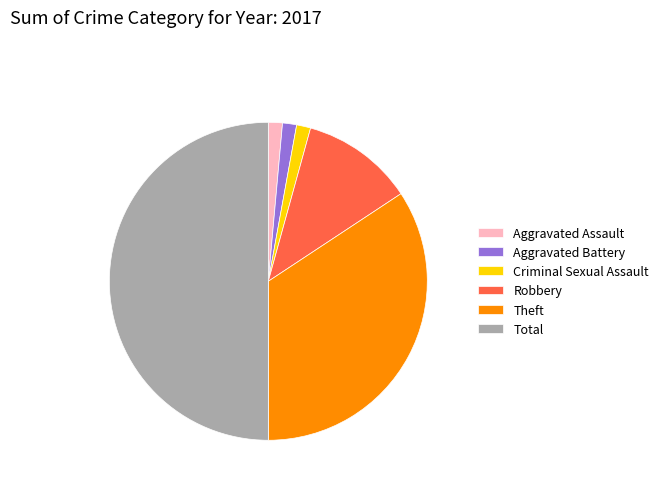

Which category accounts for the majority?

Total